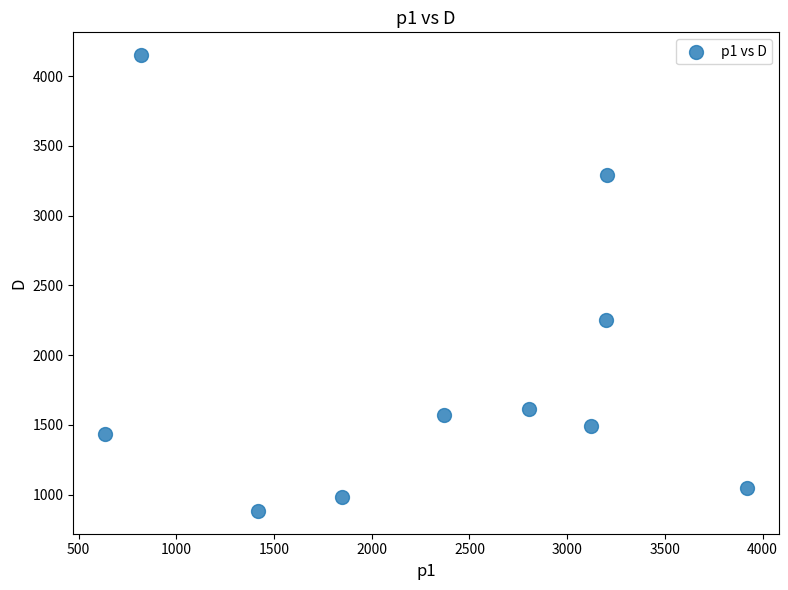

What Y value in the scatter plot is closest to 2517?

2252.8